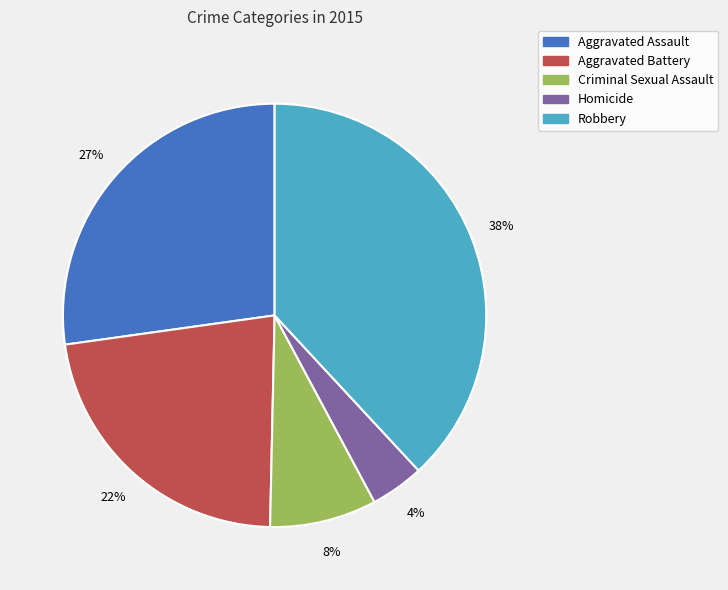

To the nearest percent, what is the combined percentage of Homicide and Robbery?

42%